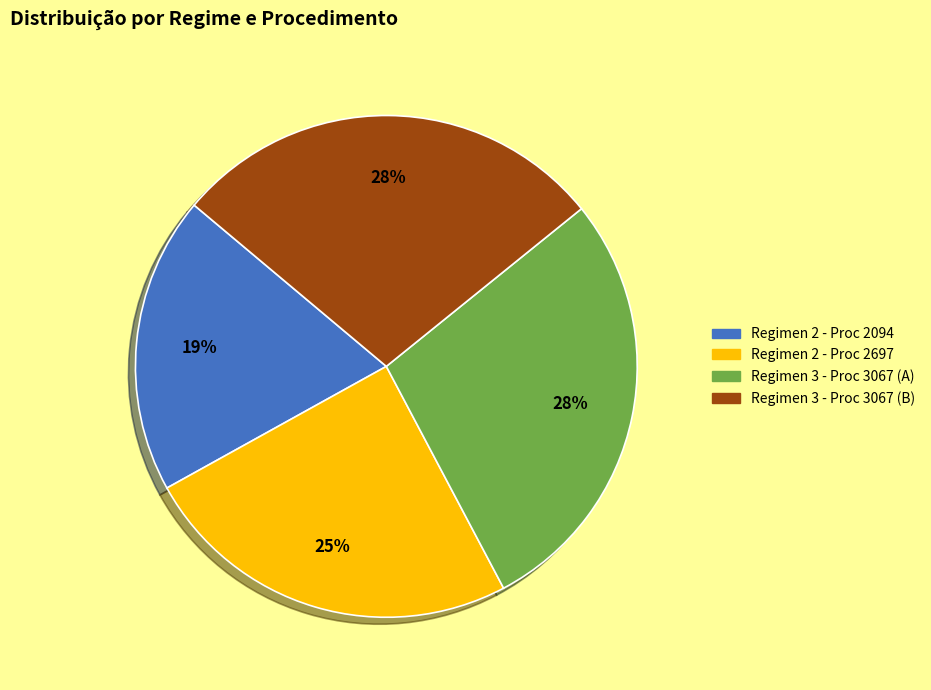

Is there any slice that represents more than half of the pie?

No